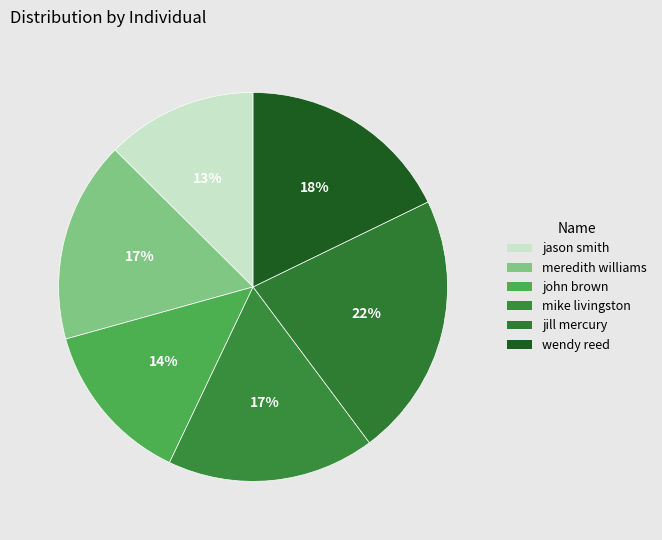

Is there a majority slice in this chart?

No